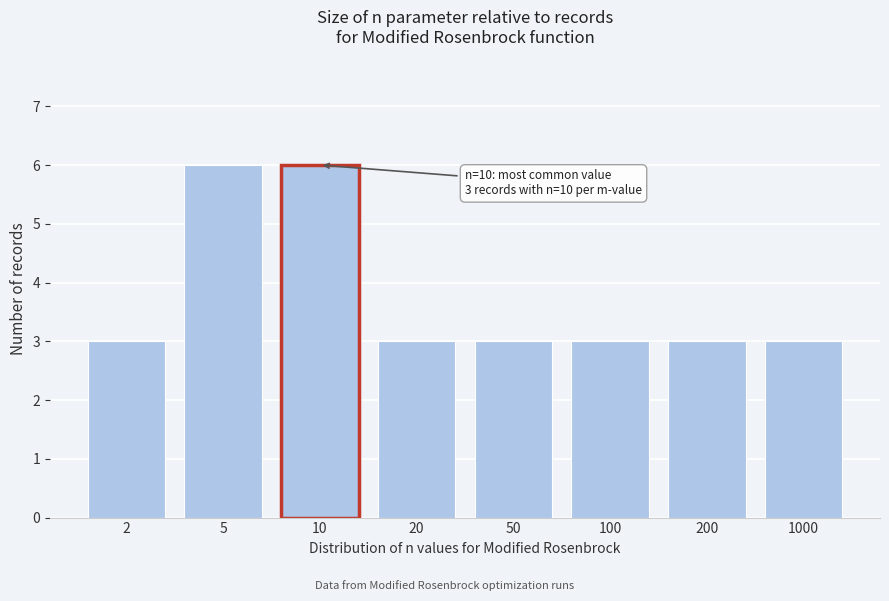

Reading right to left, what are all the values shown in this chart?

3	3	3	3	3	6	6	3